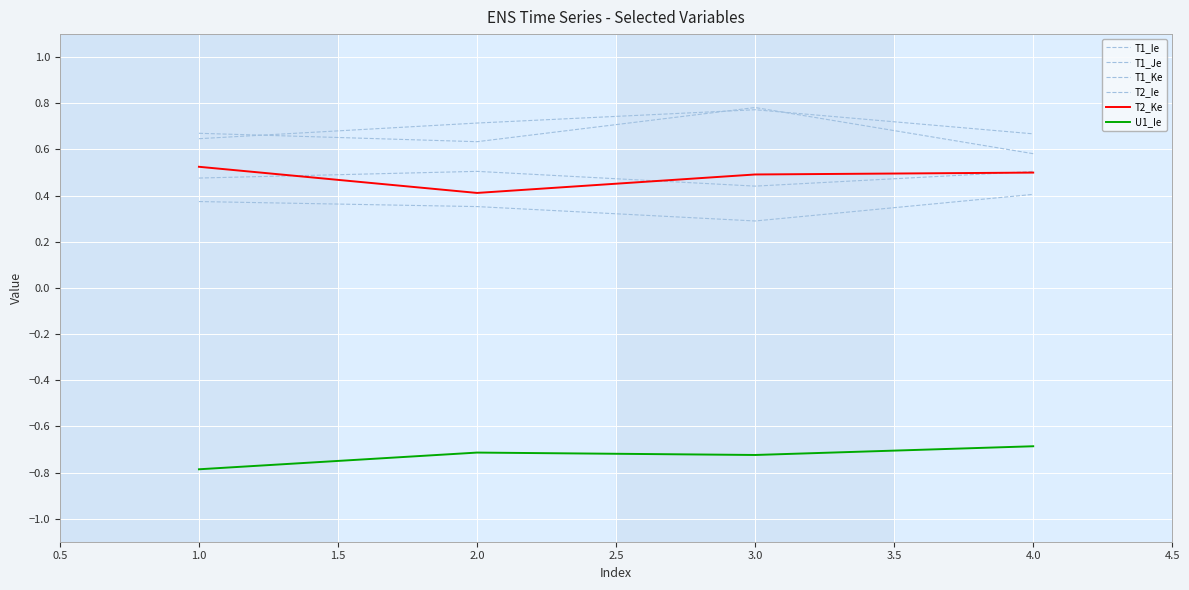

Which series has the largest total across all categories?

T1_Ie